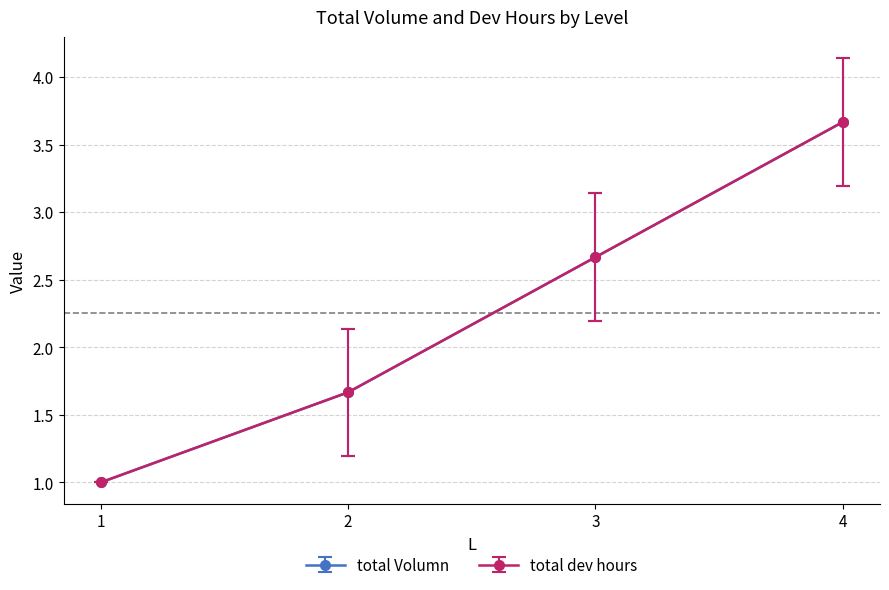

Does the chart have visible grid lines?

Yes